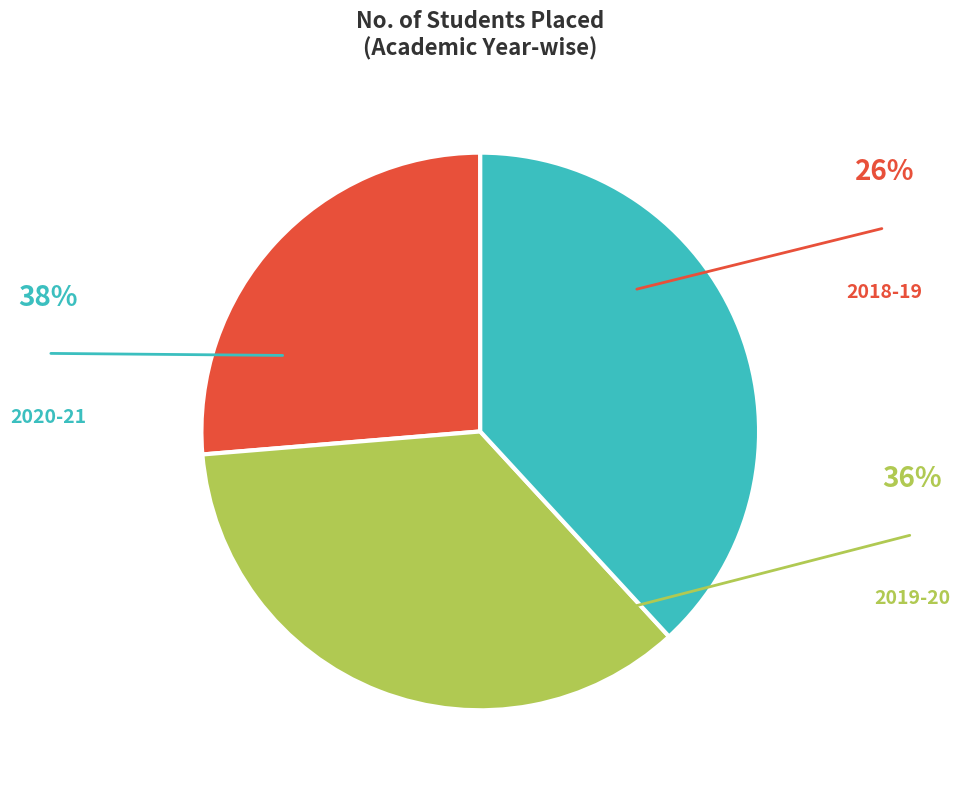

Is there a majority slice in this chart?

No